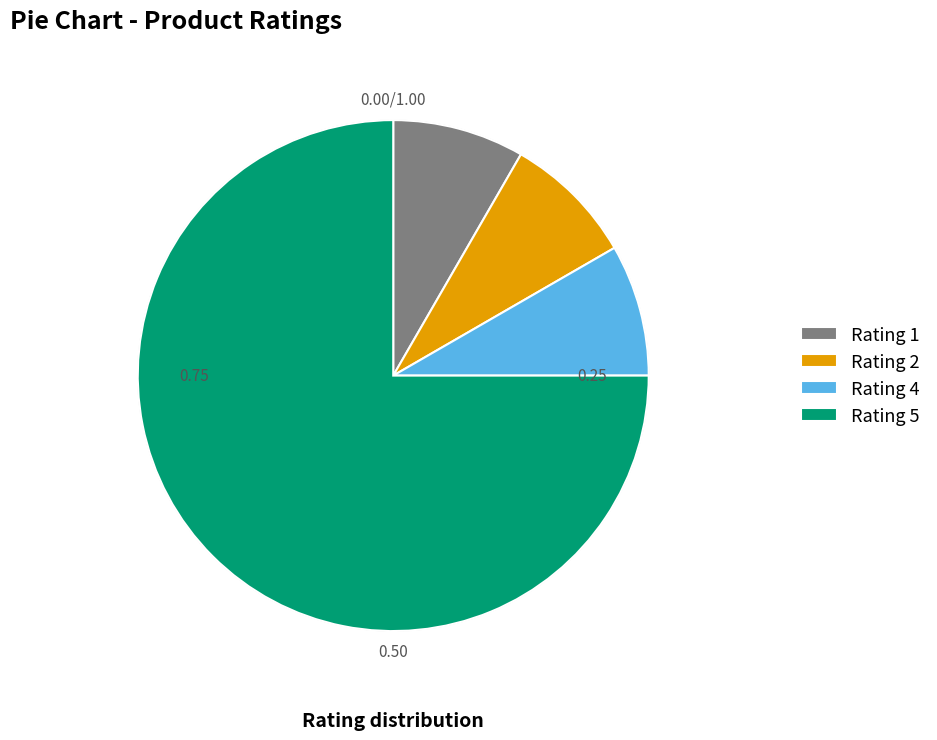

Which slice represents more than half of the pie?

Rating 5